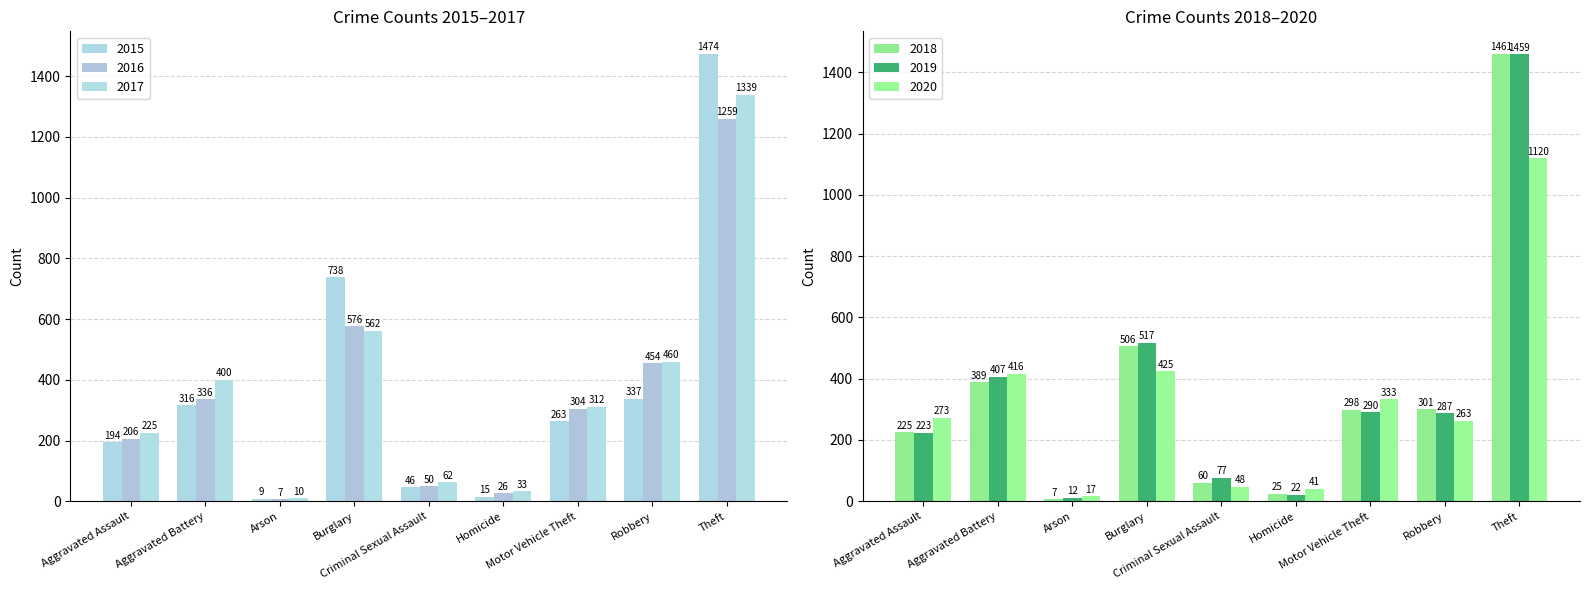

Where does the 2018 series first go above 298?

Aggravated Battery